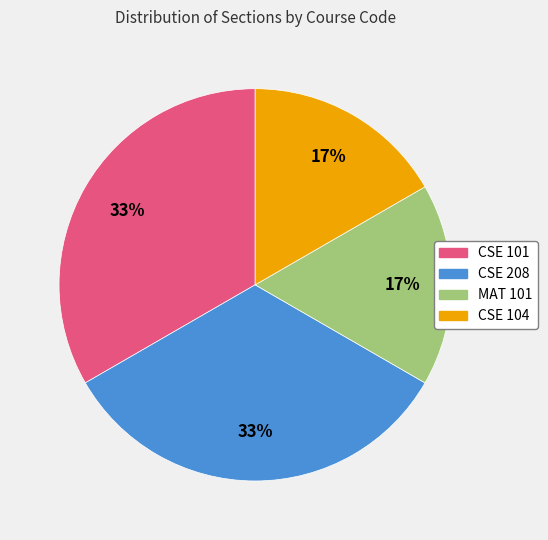

Combined, do CSE 208 and CSE 101 account for over 50%?

Yes